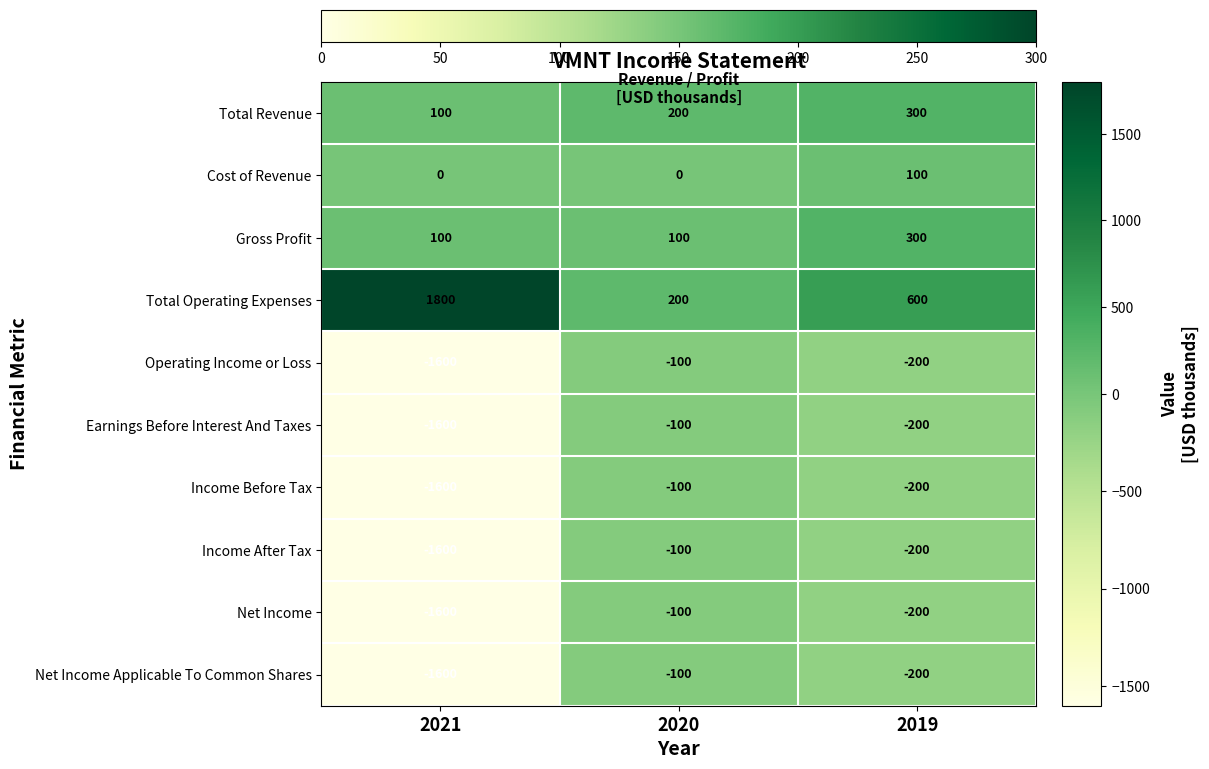

Which series has the widest spread of values?

Total Operating Expenses